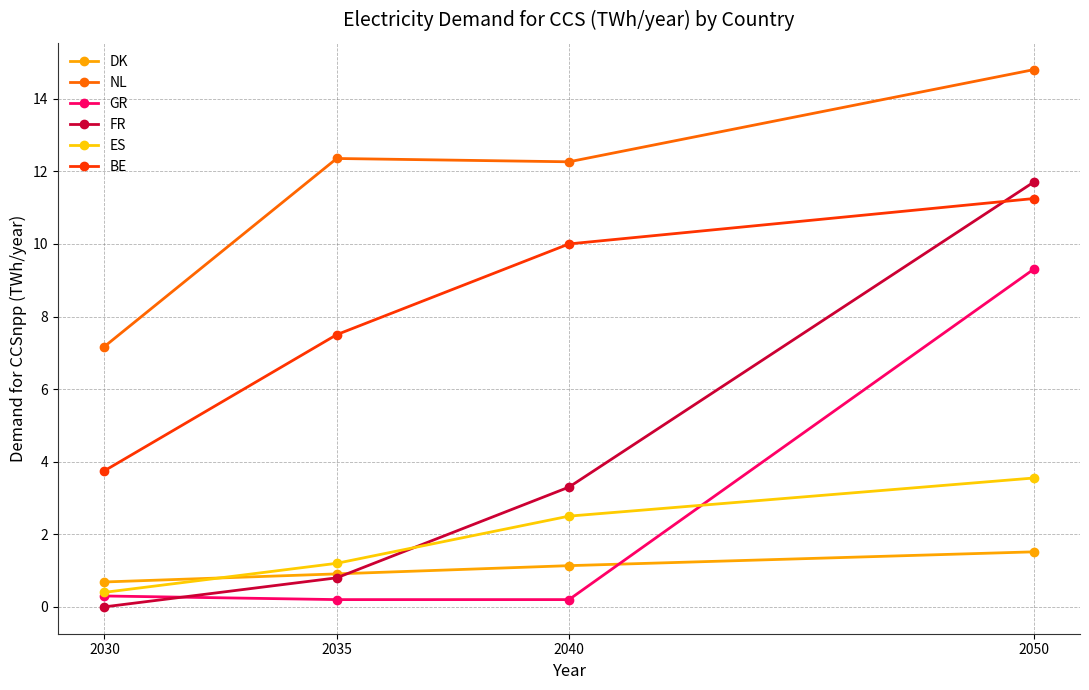

Is this an area chart (filled region under the line)?

No